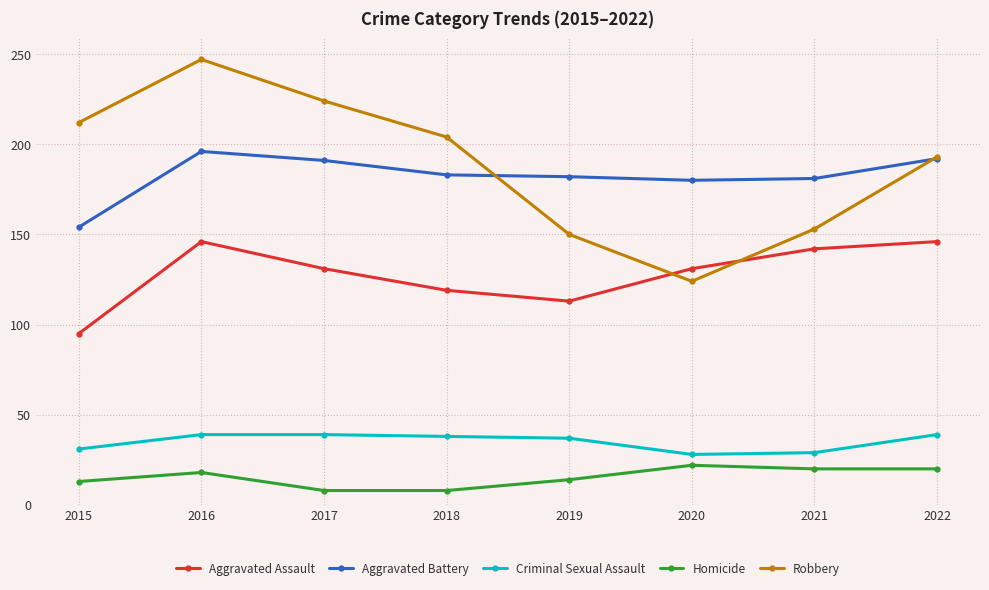

The Aggravated Battery series shows 110 at 2019. True or false?

False